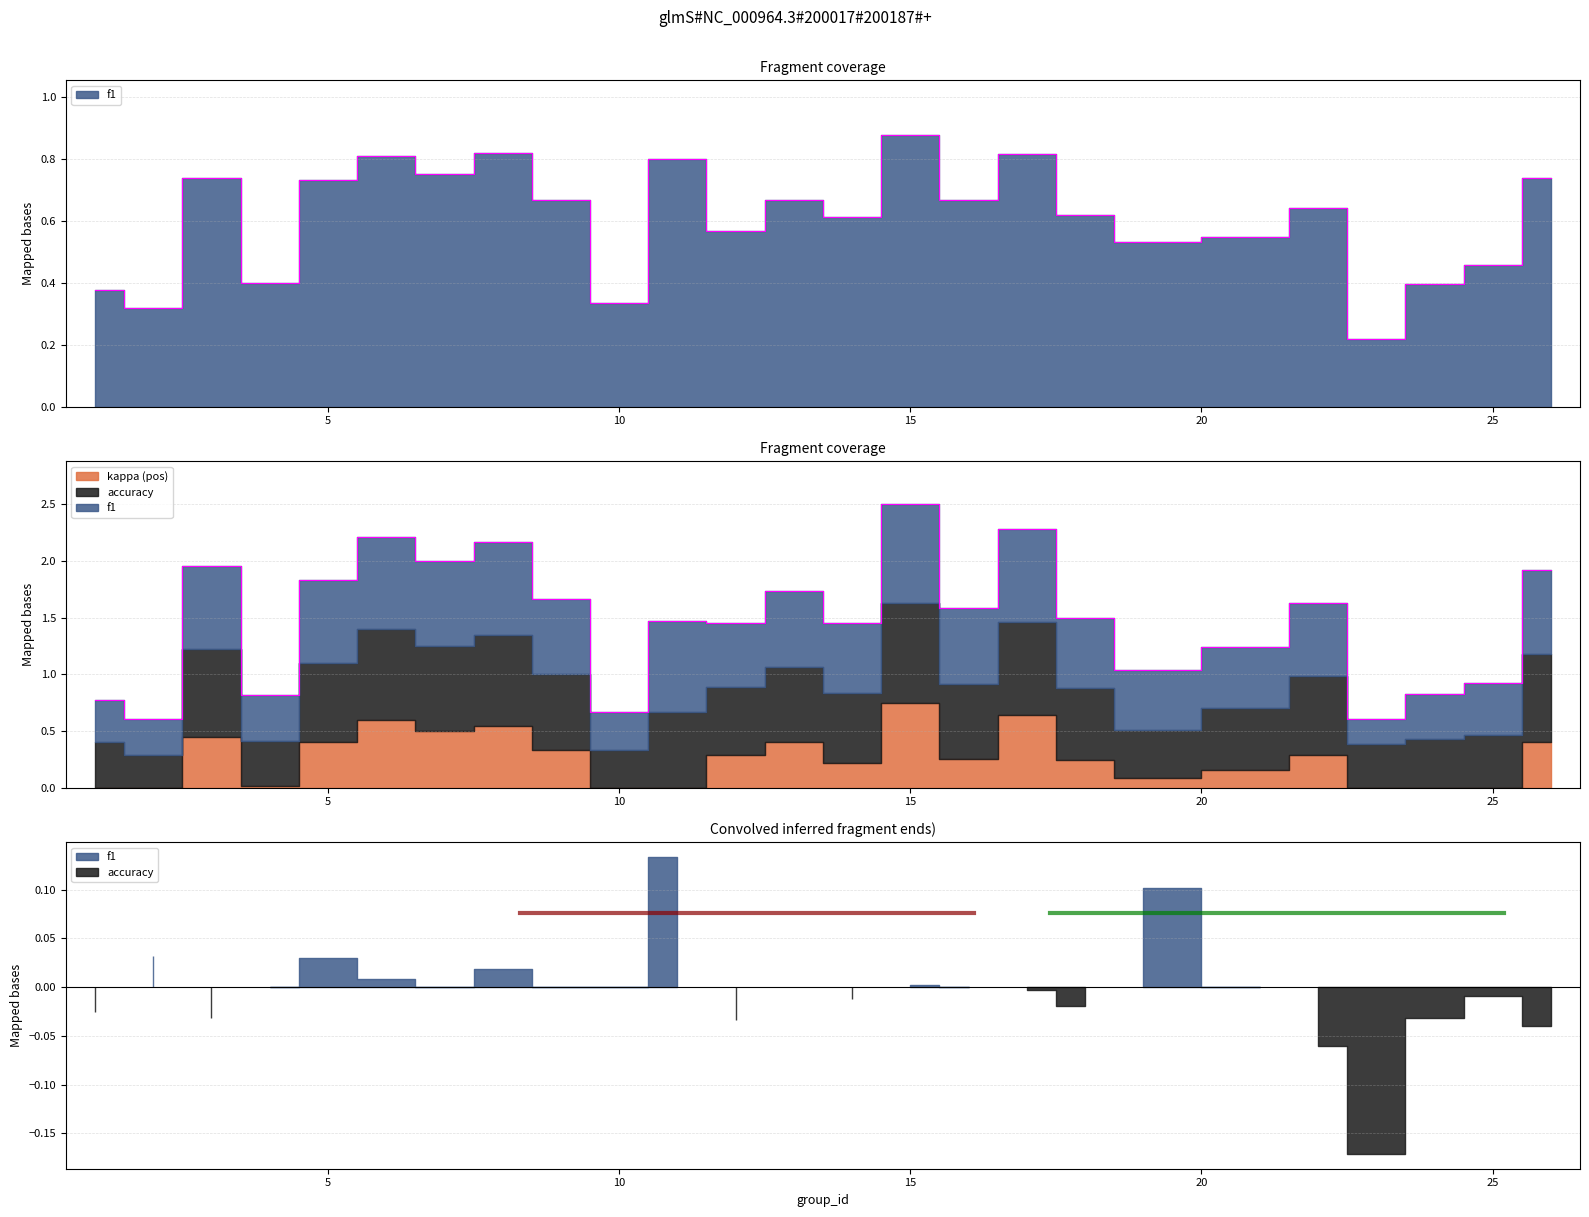

Count the f1 values in the range 0 to 1.

25